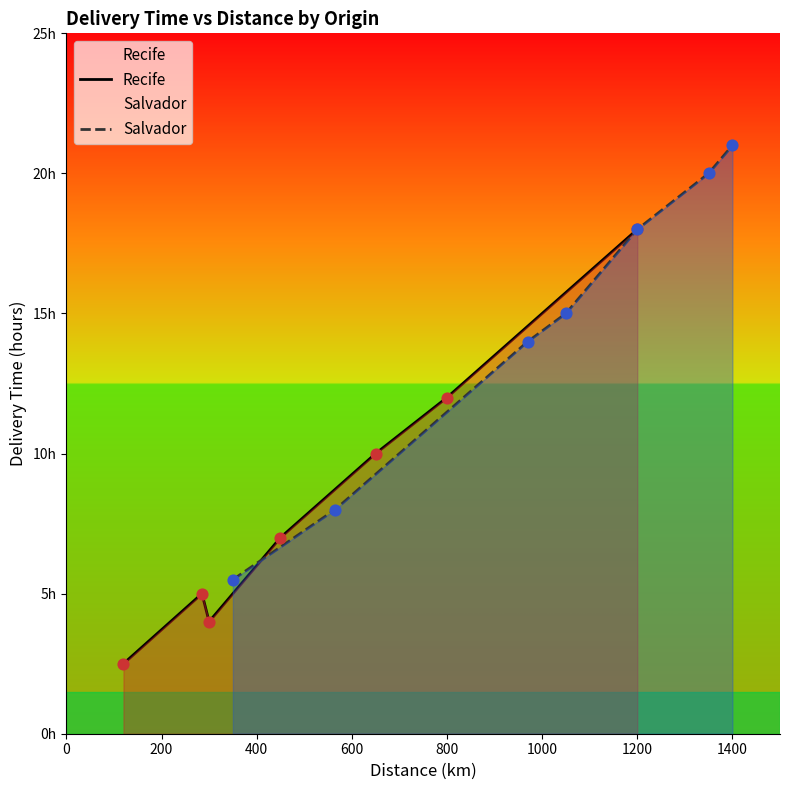

Which series contains the lowest Y value?

Recife